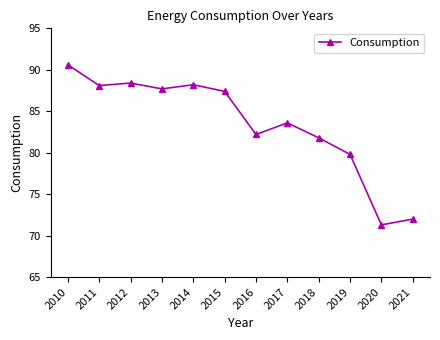

Does the chart display data point markers on the line(s)?

Yes